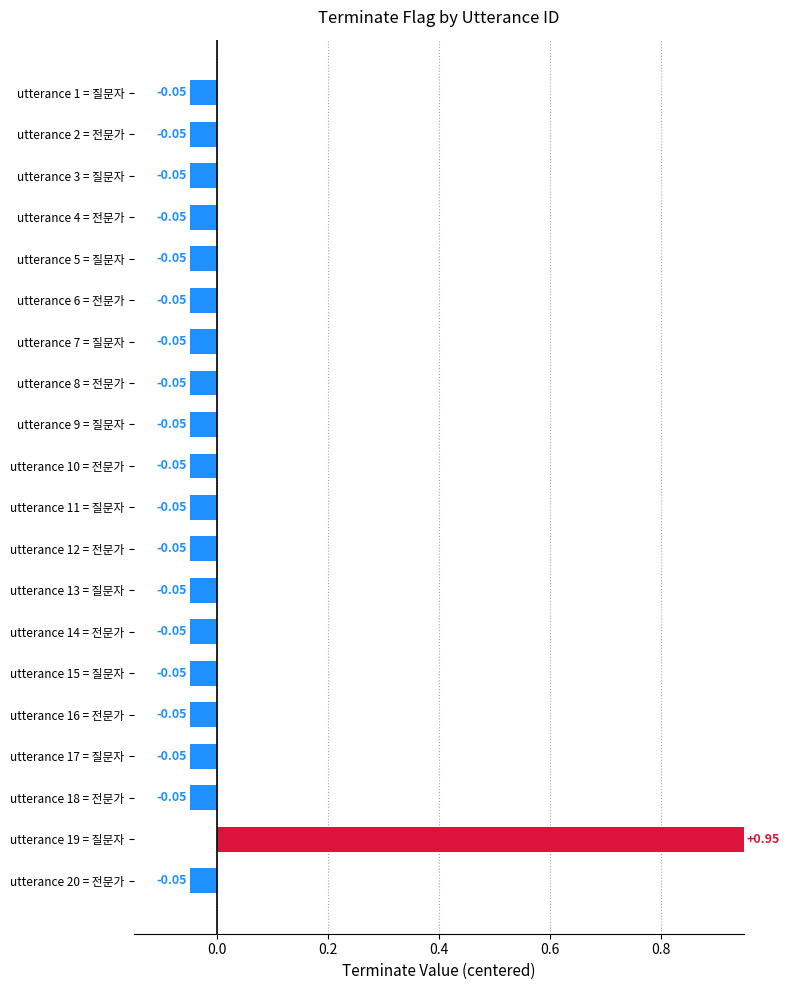

What is the difference between the maximum and minimum values?

1.0